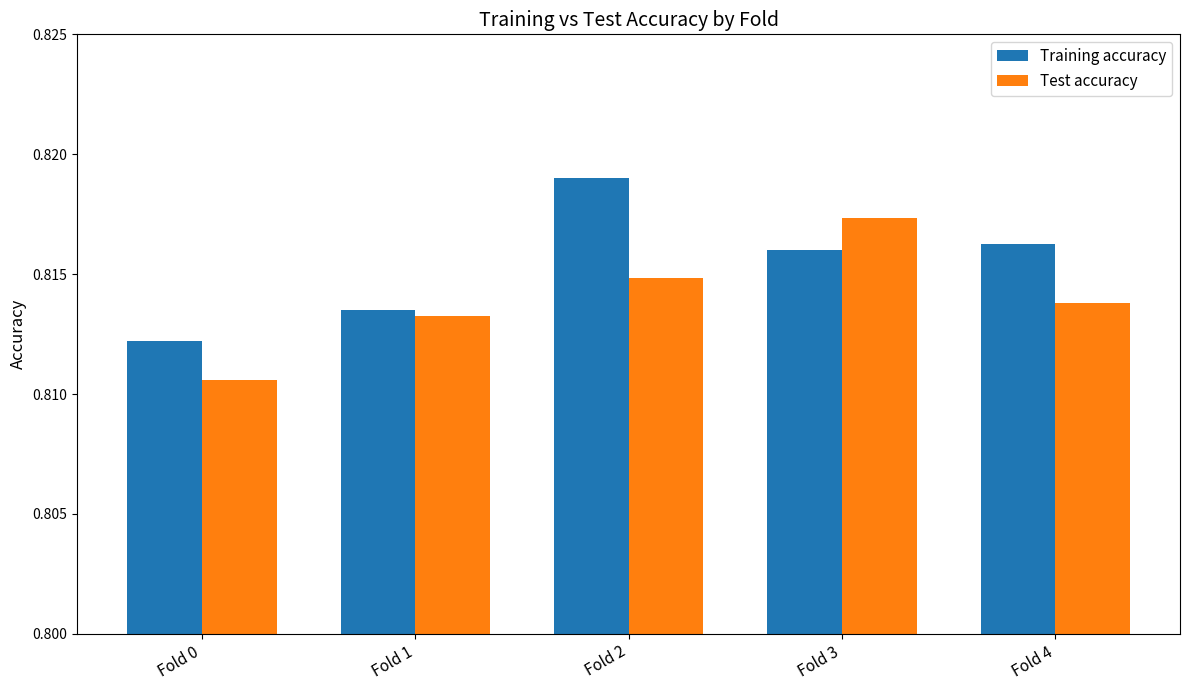

Are the bars horizontal?

No